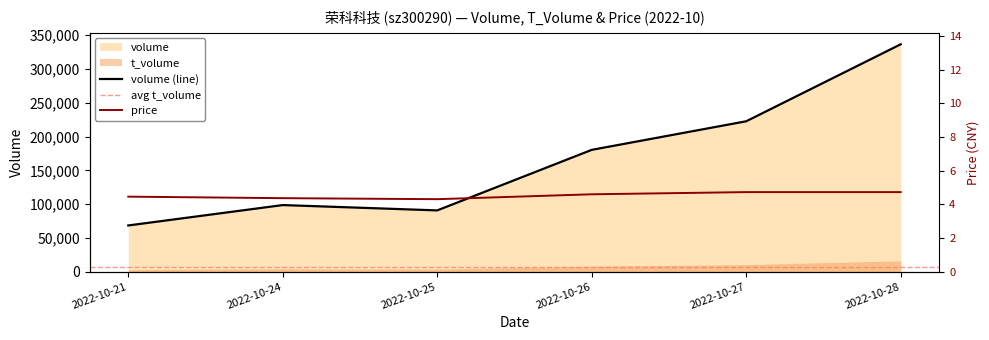

Rank the categories by volume value from lowest to highest.

2022-10-21, 2022-10-25, 2022-10-24, 2022-10-26, 2022-10-27, 2022-10-28